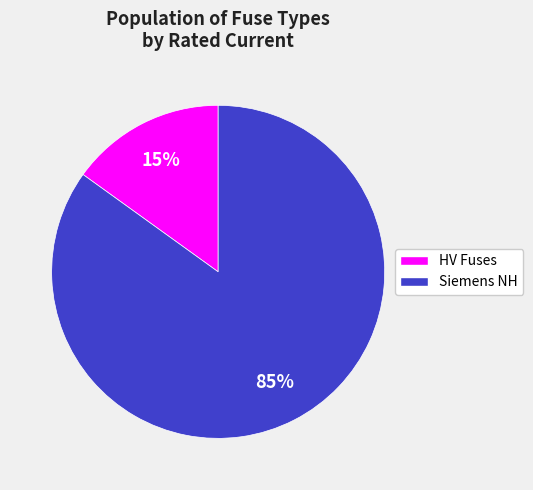

To the nearest percent, what is the difference between the HV Fuses and Siemens NH slice percentages?

70%